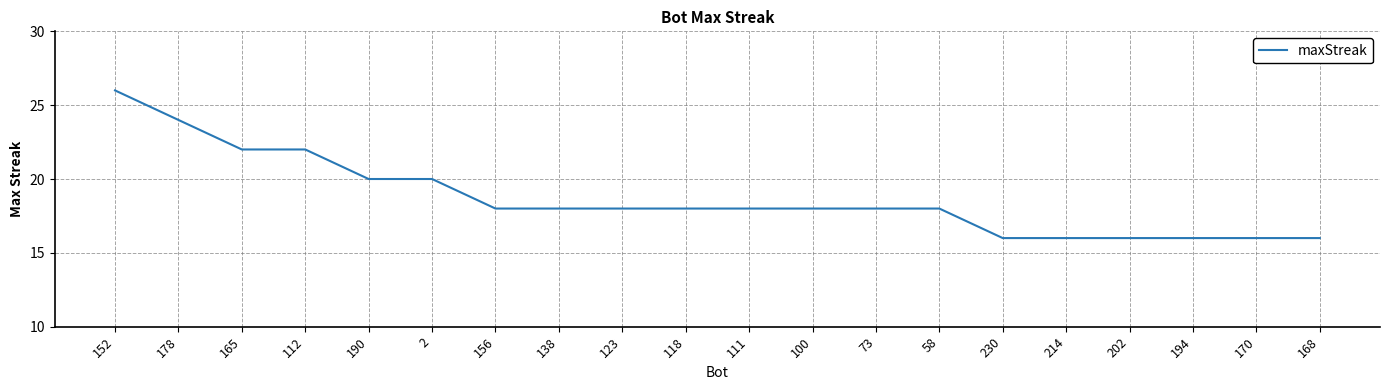

Reading right to left, transcribe all the data shown in this chart.

168=16	170=16	194=16	202=16	214=16	230=16	58=18	73=18	100=18	111=18	118=18	123=18	138=18	156=18	2=20	190=20	112=22	165=22	178=24	152=26